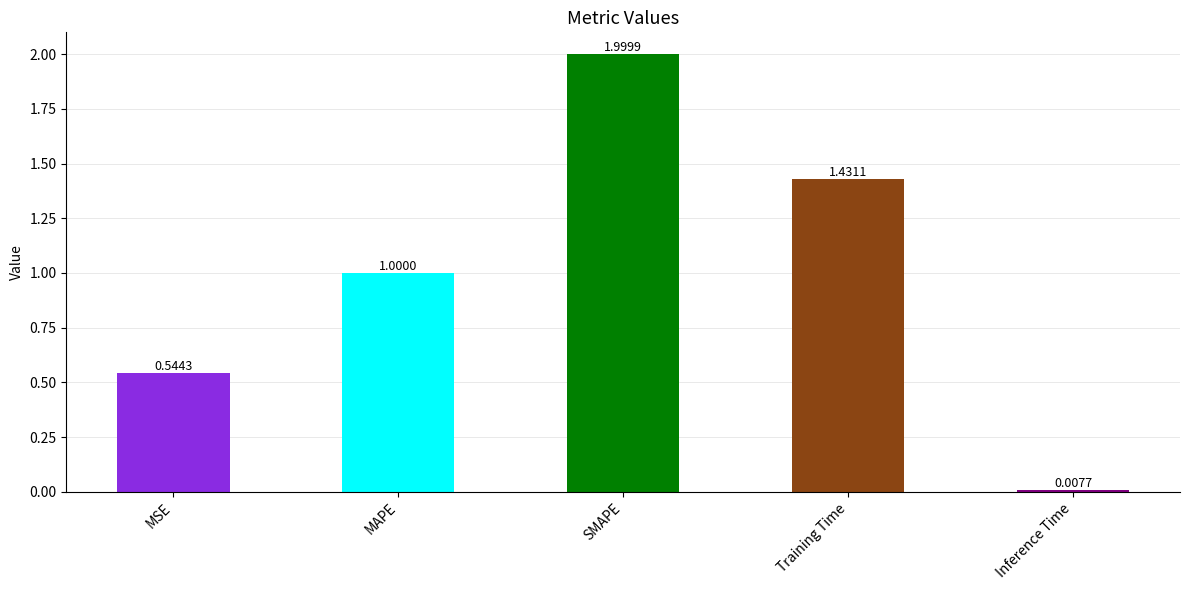

Between Inference Time and Training Time, which is larger?

Training Time